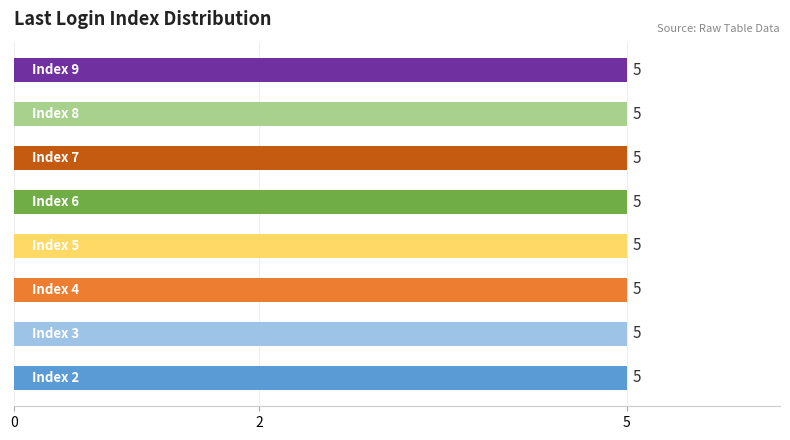

What is the label of the 3rd bar from the right?

9